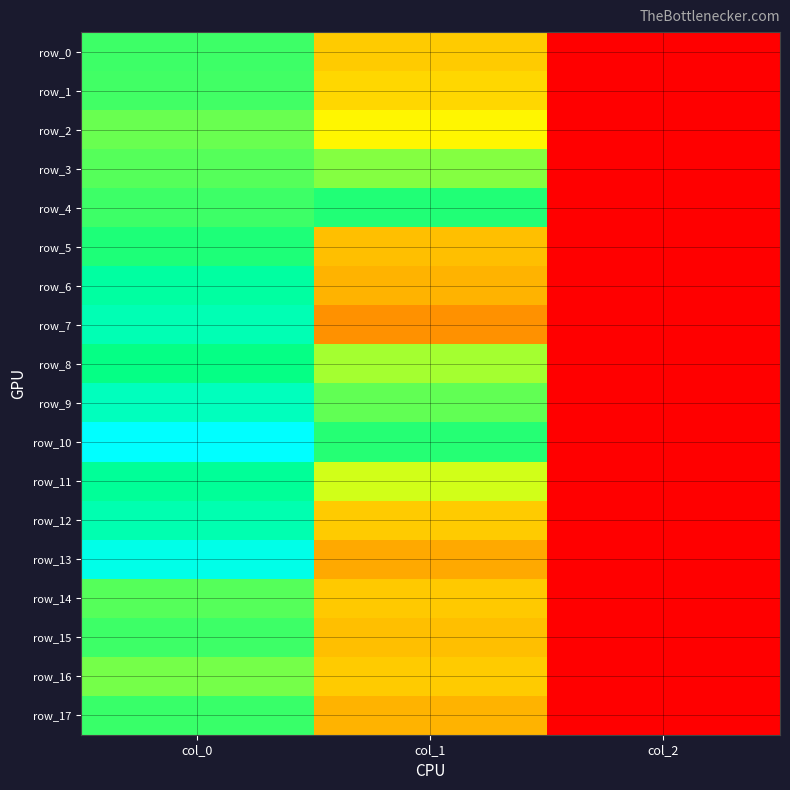

Which series has the largest range (max minus min)?

row_10